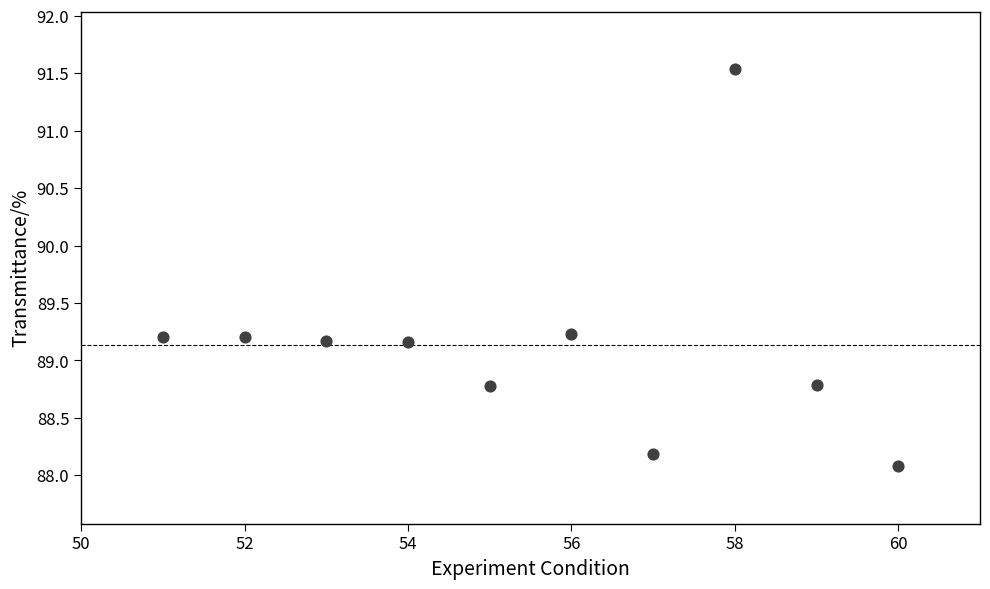

What is the average Y value?

89.1